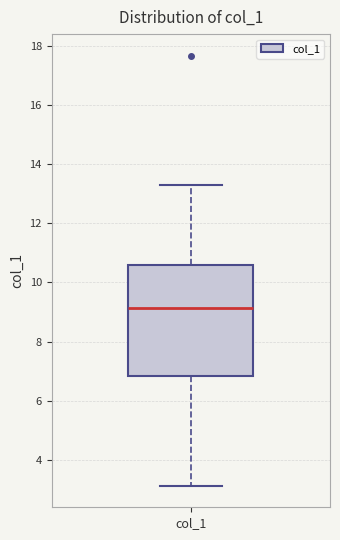

Where does the lower whisker of the box for col_1 end on the y-axis? The values are not printed on the chart, so give them approximately, as read against the axis.

3.2